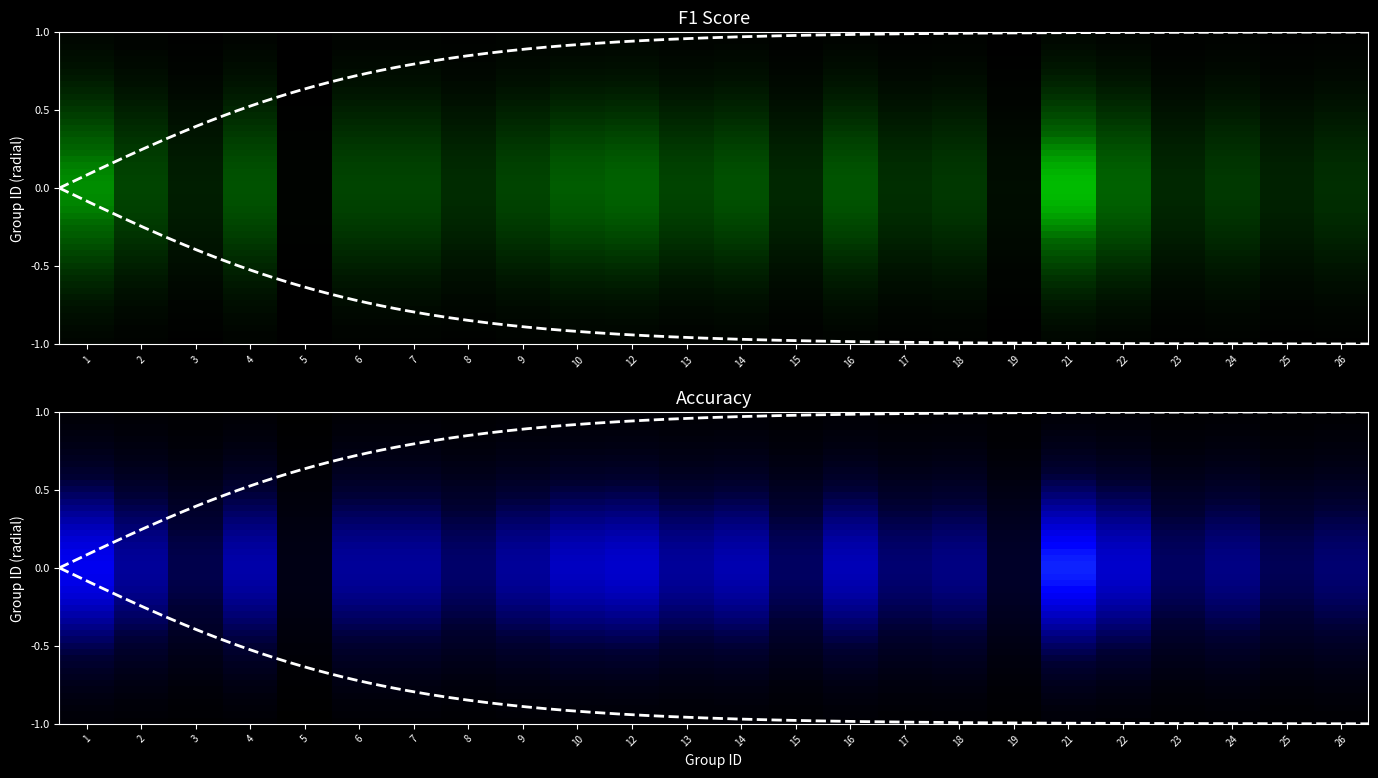

List the labels in order of value, largest first.

21, 1, 12, 22, 10, 16, 4, 14, 2, 6, 7, 9, 13, 24, 18, 17, 26, 8, 15, 23, 25, 3, 19, 5